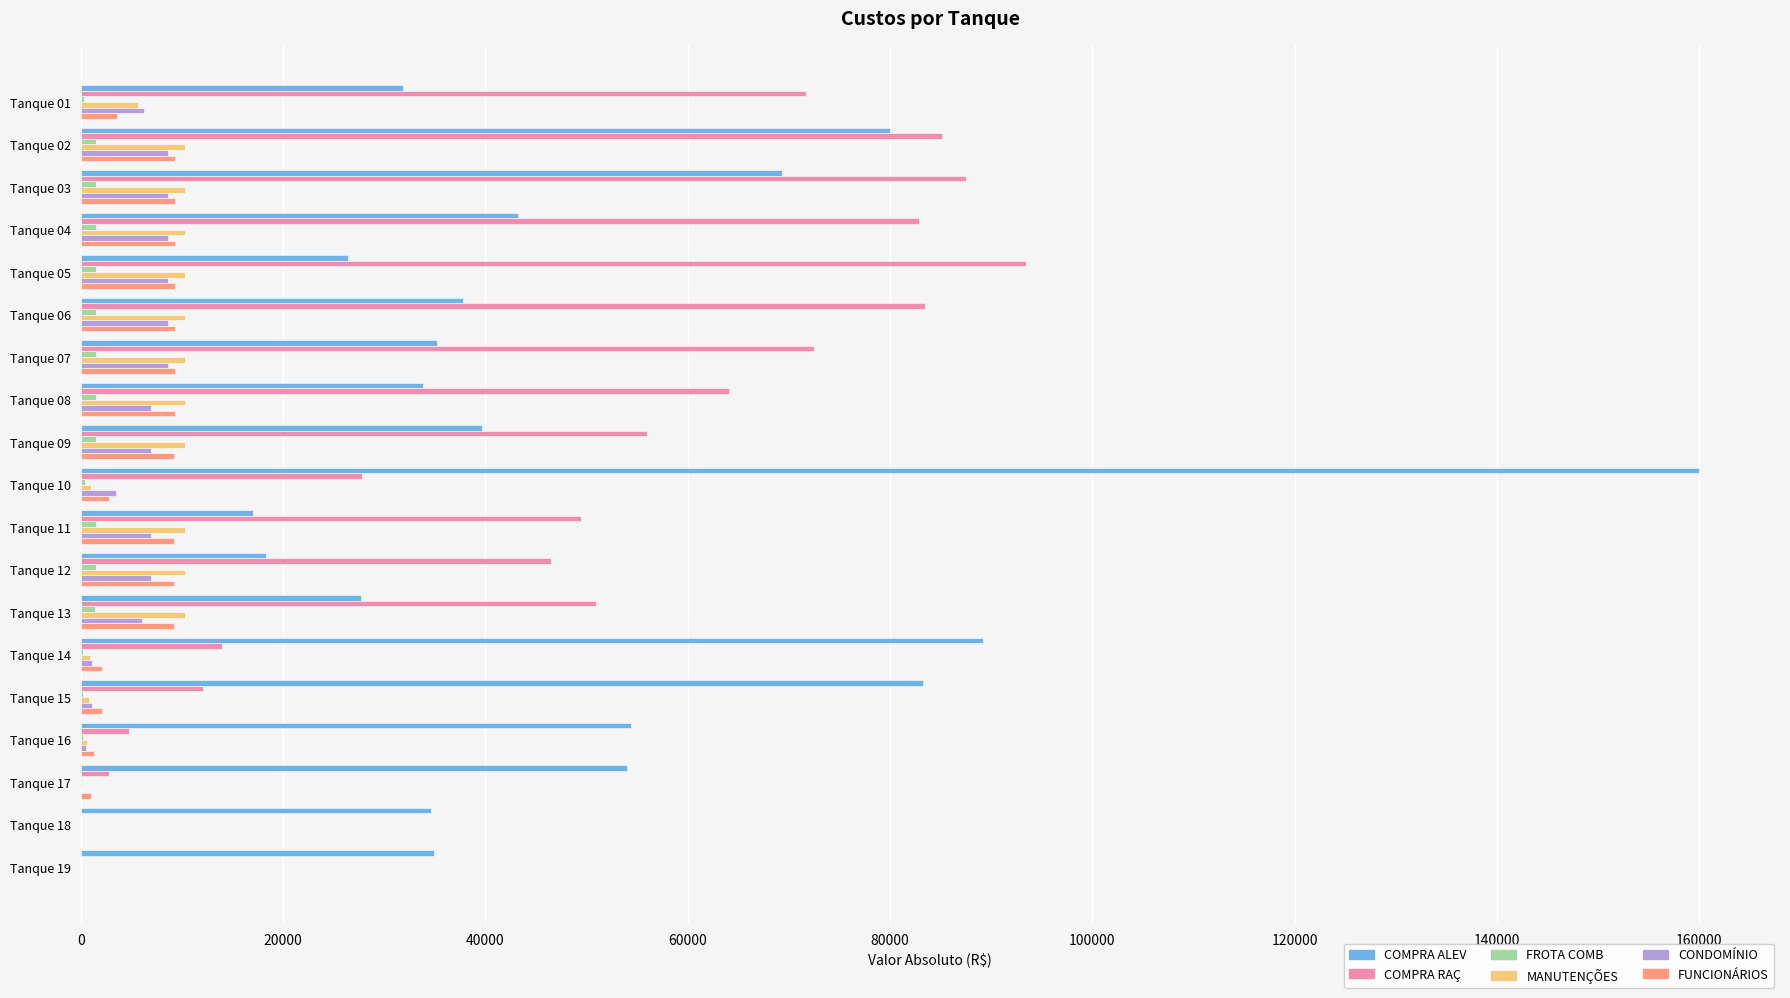

What is the average value of the CONDOMÍNIO series?

5168.8